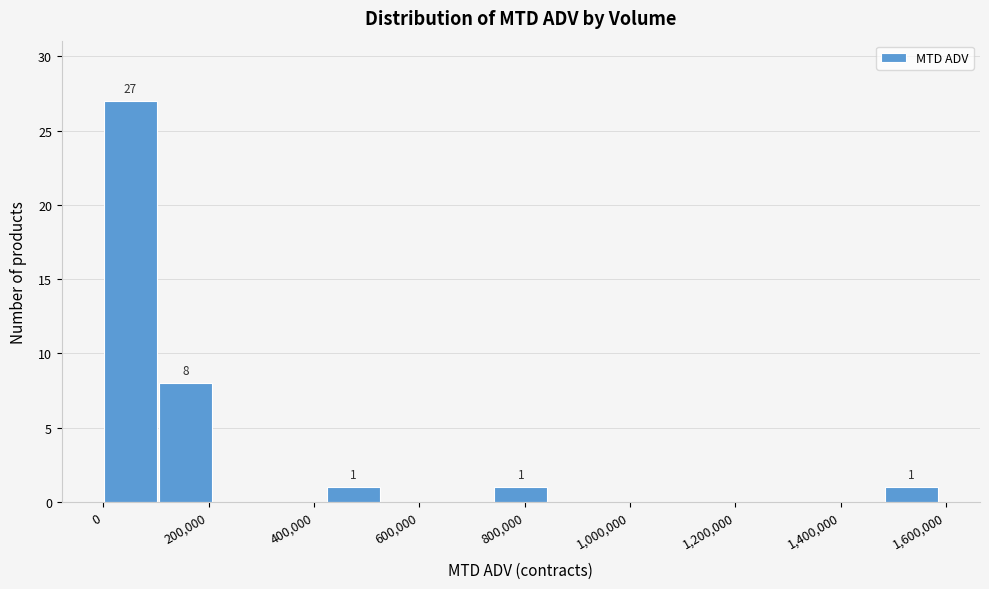

Over which range of the x-axis is the bar tallest?

0 to 100000